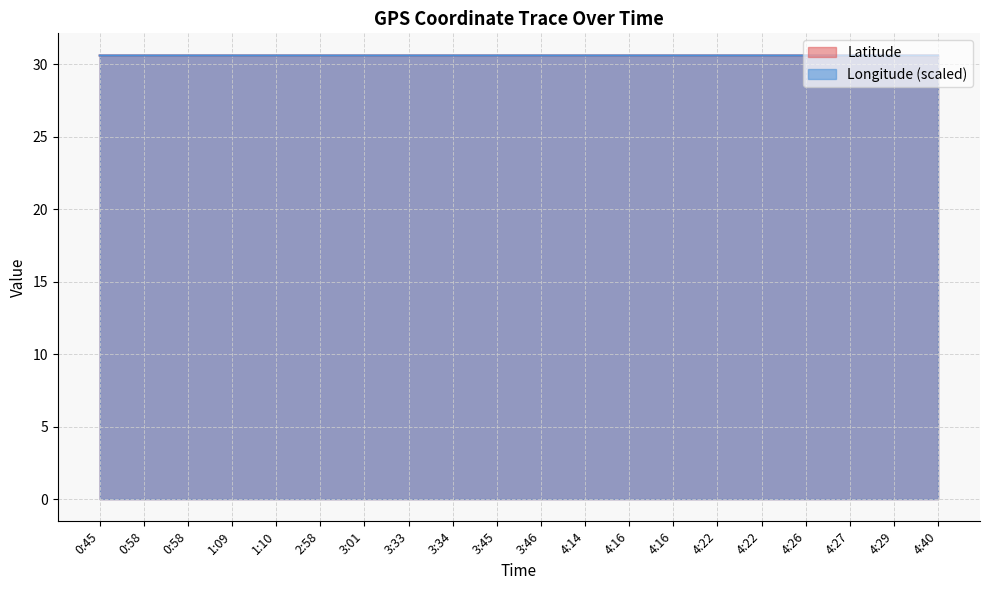

How many lines are shown in the chart?

2